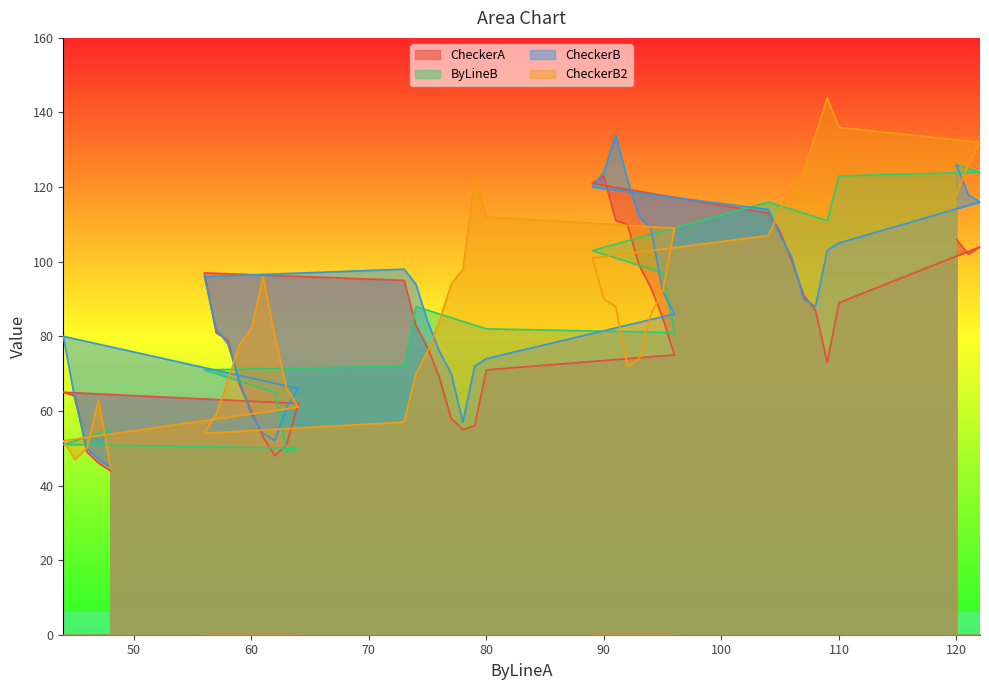

What is the sum of the ByLineB values at 61 and 121?

191